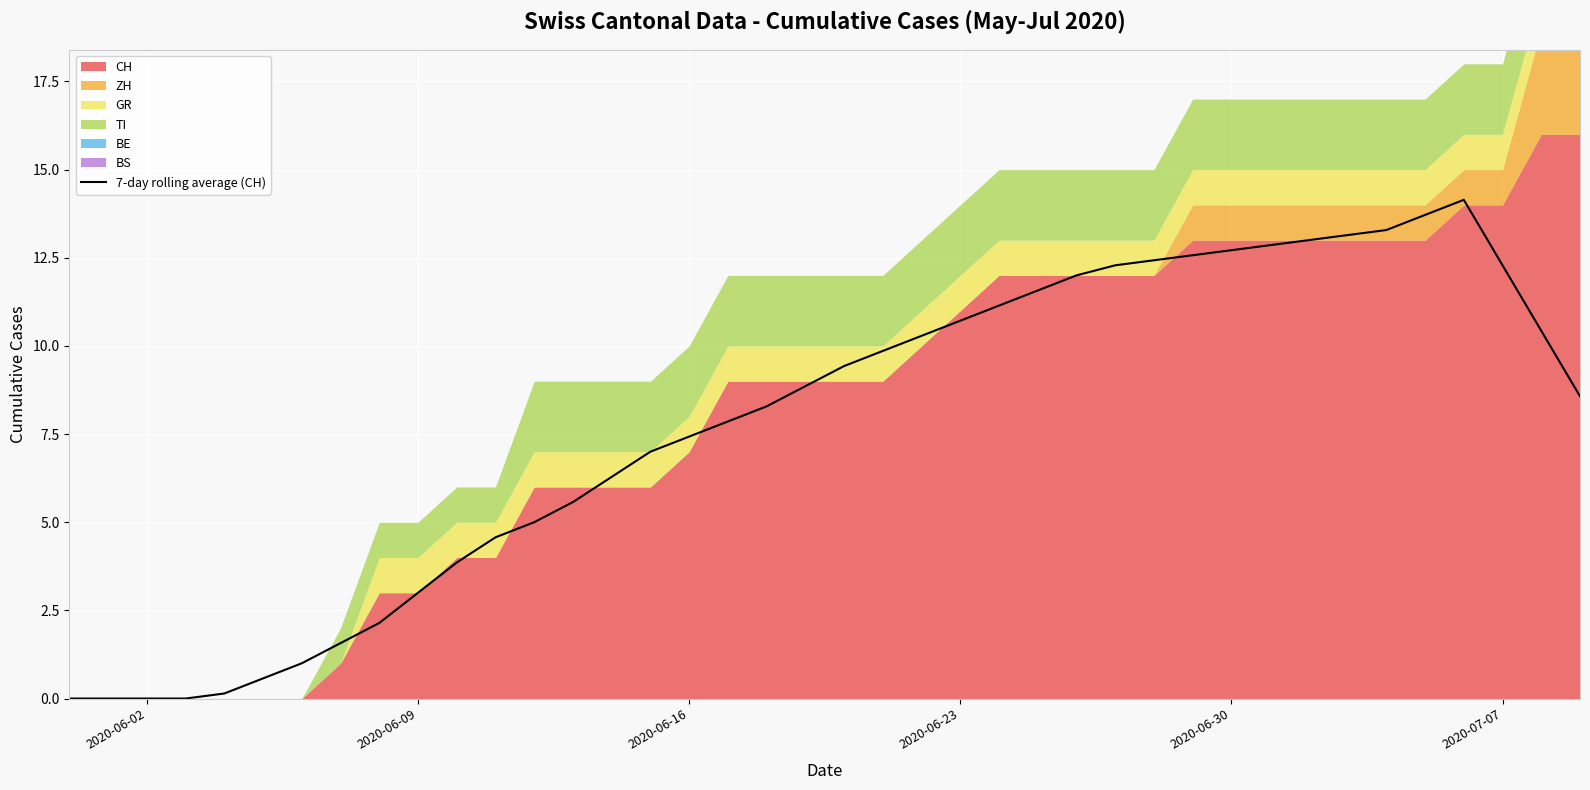

What is the maximum value for 7-day rolling average (CH)?

14.1